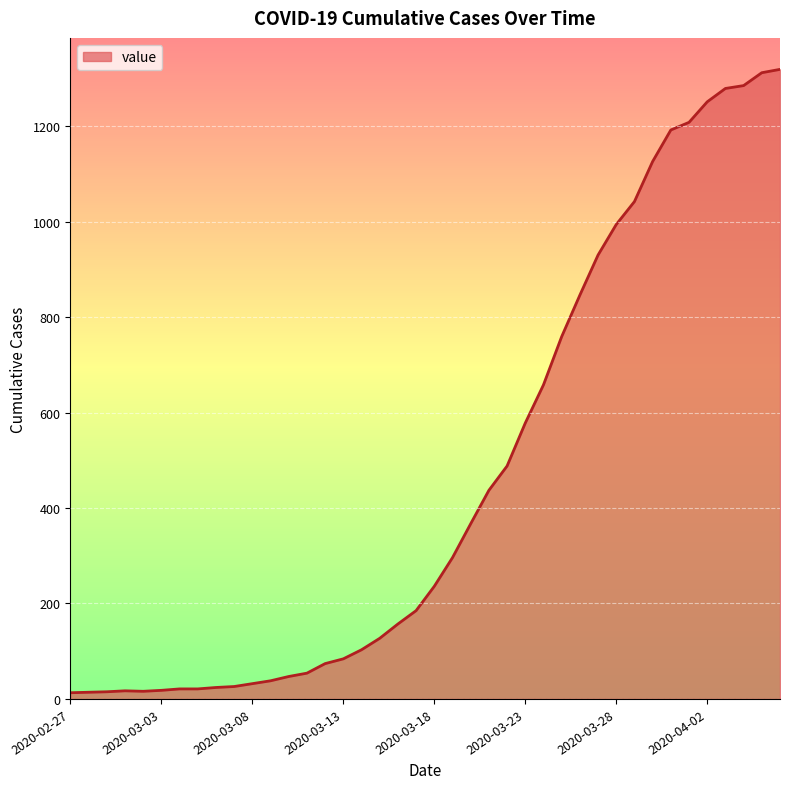

How many series are shown in this chart?

1